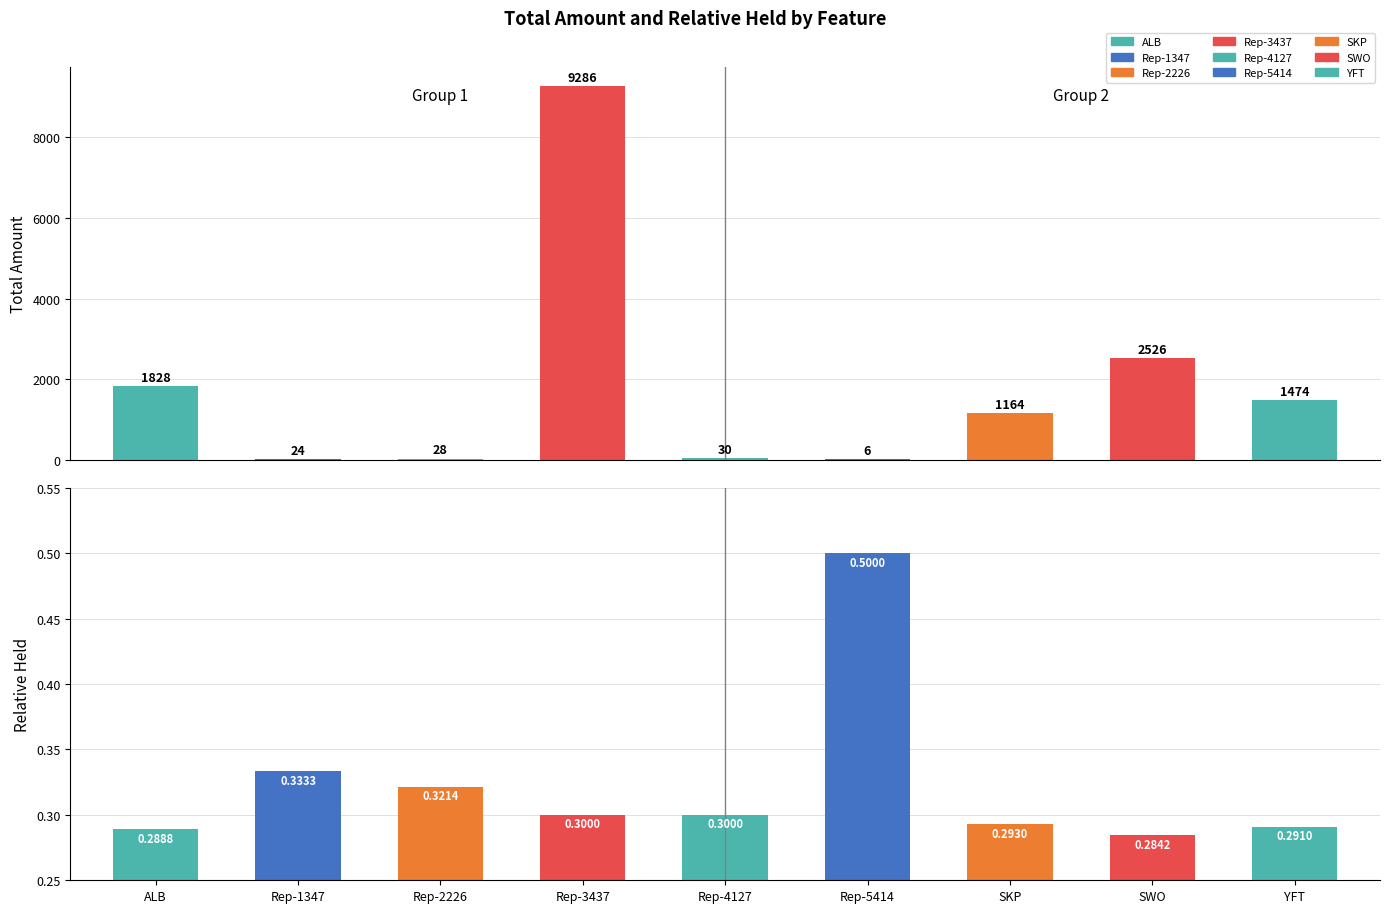

Which series has the widest spread of values?

total_amount